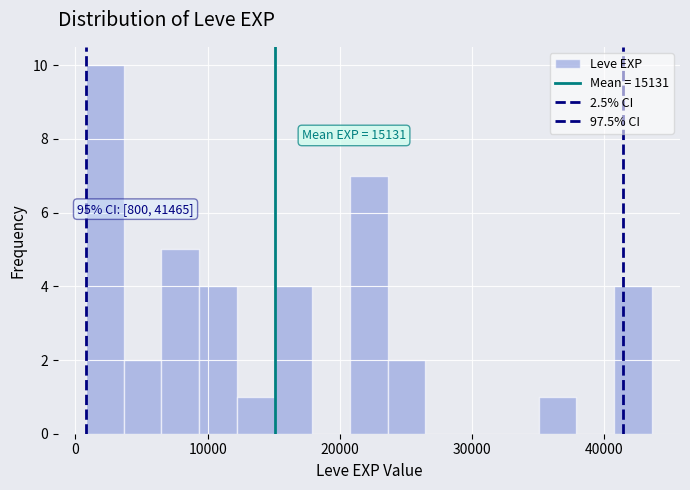

Read against the x-axis, roughly where is the centre of the tallest bar?

2000